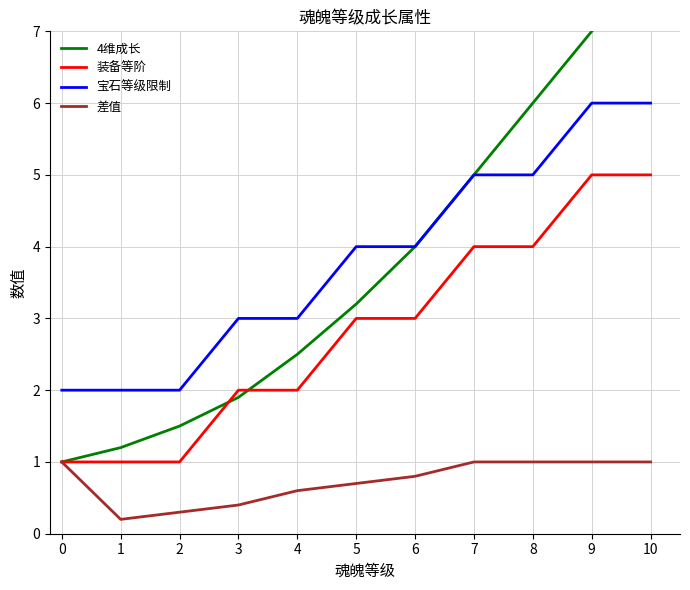

List the series in order of their peak value, highest first.

4维成长, 宝石等级限制, 装备等阶, 差值